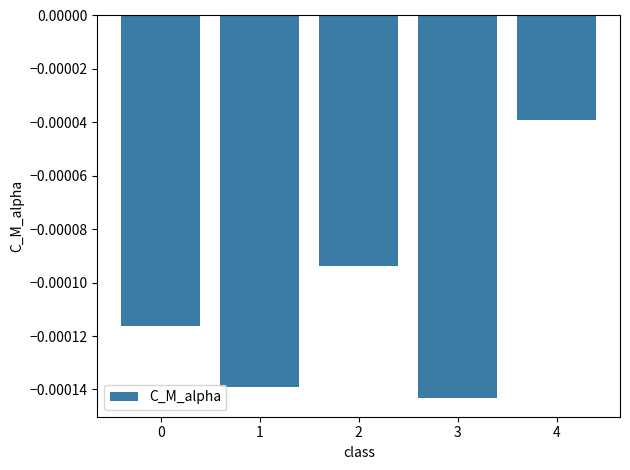

Which label corresponds to the largest value in the chart?

4